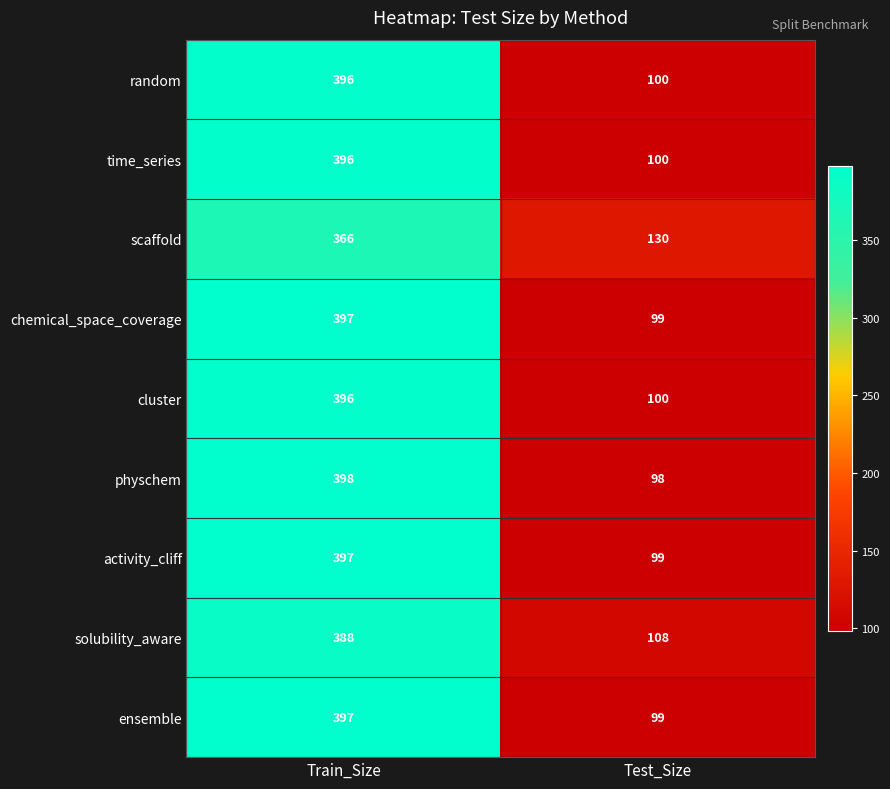

What is the sum of the chemical_space_coverage values at Train_Size and Test_Size?

496